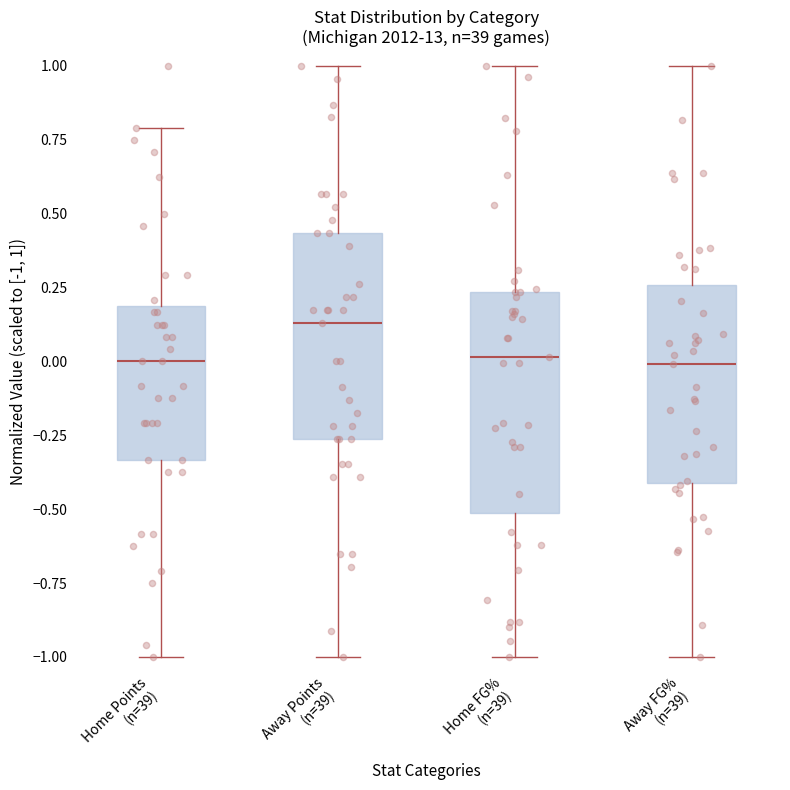

Reading left to right, read every box against the y-axis: the position of its median line, the range the box covers, and the ends of its whiskers. The values are not printed on the chart, so give them approximately, as read against the axis.

Home Points (n=39): median 0.00, box -0.35 to 0.20, whiskers -1.00 to 0.80
Away Points (n=39): median 0.15, box -0.25 to 0.45, whiskers -1.00 to 1.00
Home FG% (n=39): median 0.00, box -0.50 to 0.25, whiskers -1.00 to 1.00
Away FG% (n=39): median 0.00, box -0.40 to 0.25, whiskers -1.00 to 1.00